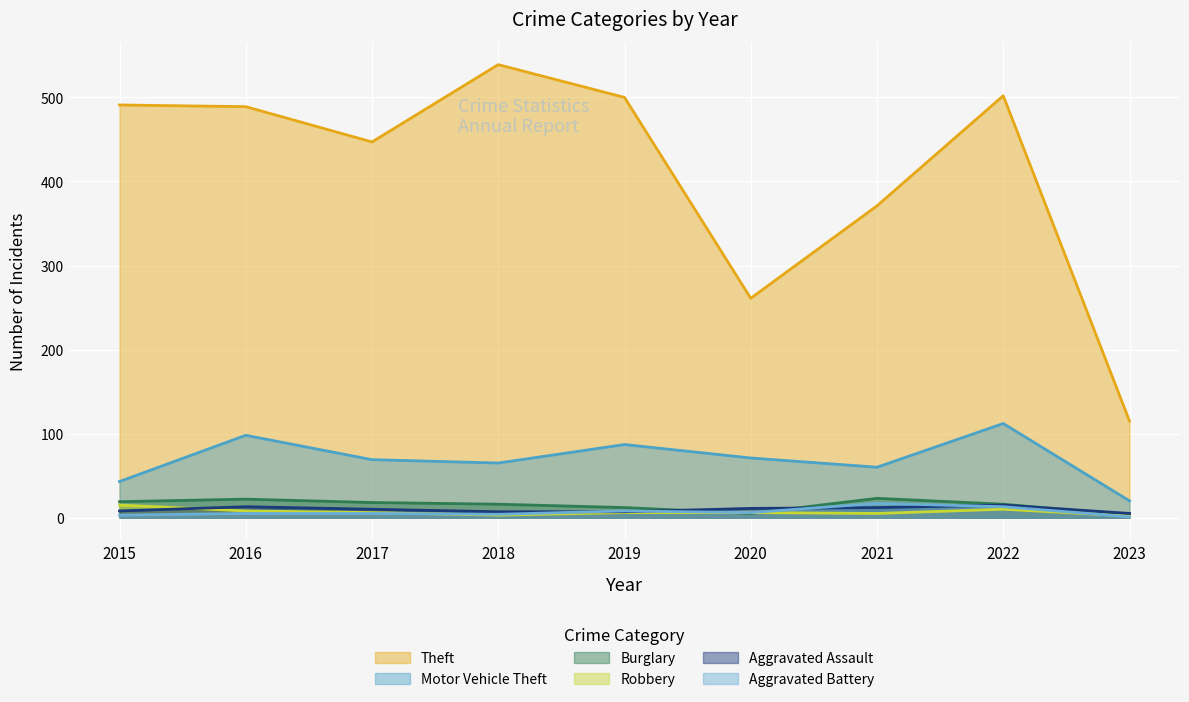

Which category has the lowest value across all series?

2023